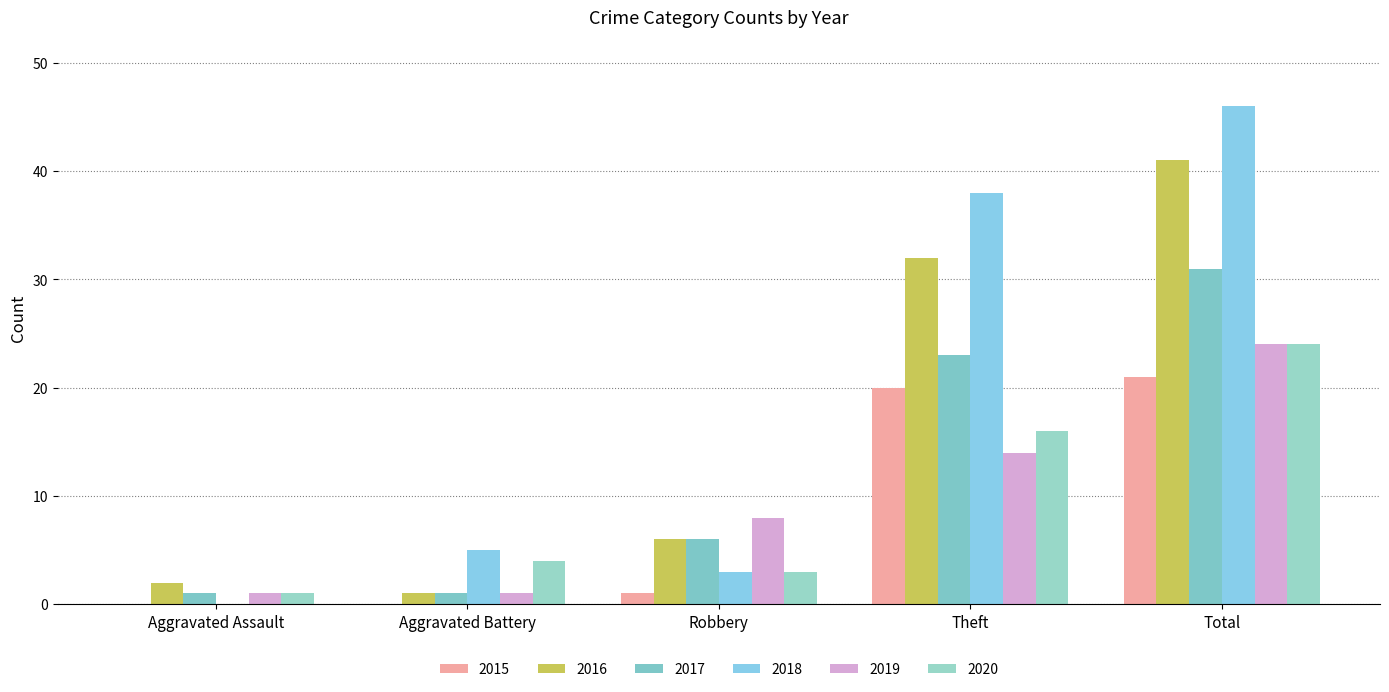

Reading left to right, list all the values displayed in this chart.

2015: Aggravated Assault=0	Aggravated Battery=0	Robbery=1	Theft=20	Total=21
2016: Aggravated Assault=2	Aggravated Battery=1	Robbery=6	Theft=32	Total=41
2017: Aggravated Assault=1	Aggravated Battery=1	Robbery=6	Theft=23	Total=31
2018: Aggravated Assault=0	Aggravated Battery=5	Robbery=3	Theft=38	Total=46
2019: Aggravated Assault=1	Aggravated Battery=1	Robbery=8	Theft=14	Total=24
2020: Aggravated Assault=1	Aggravated Battery=4	Robbery=3	Theft=16	Total=24